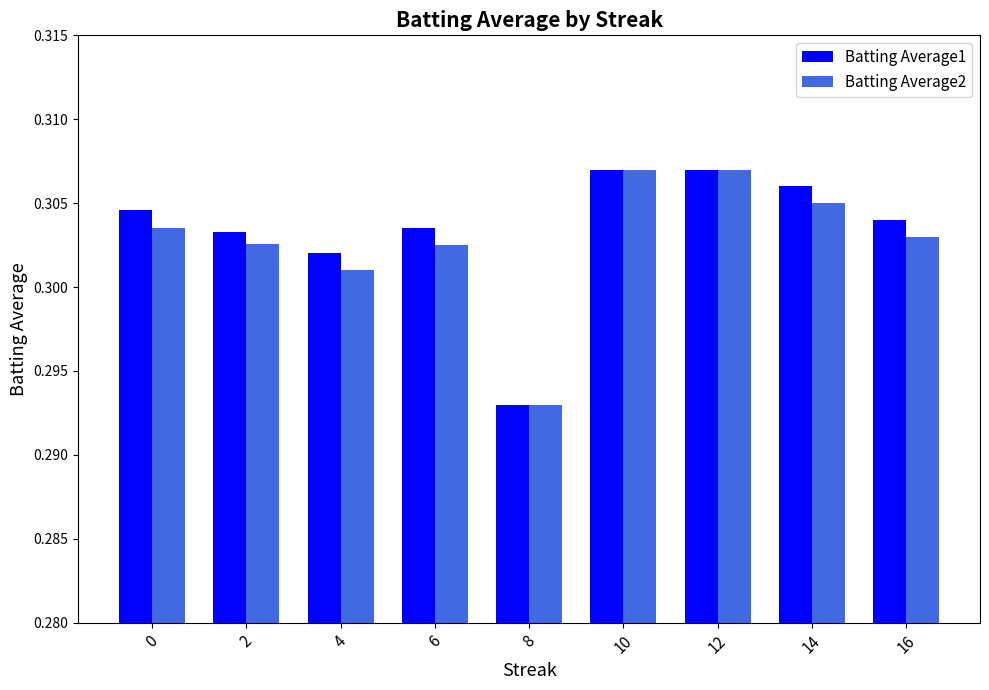

At how many categories does at least one series exceed 0?

9